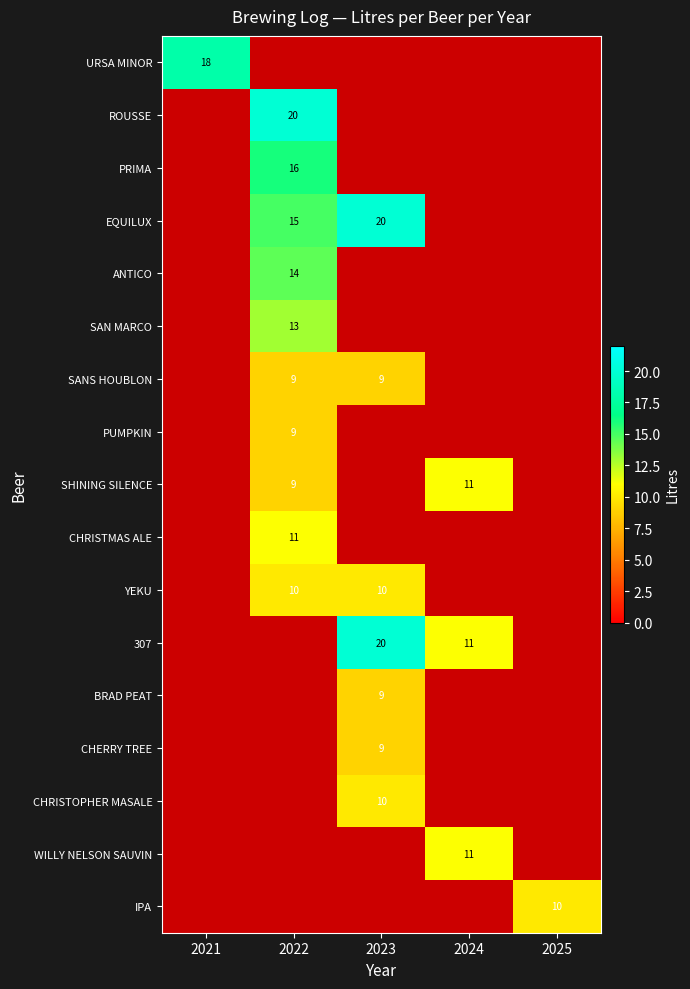

At which label does SAN MARCO reach its minimum?

2021